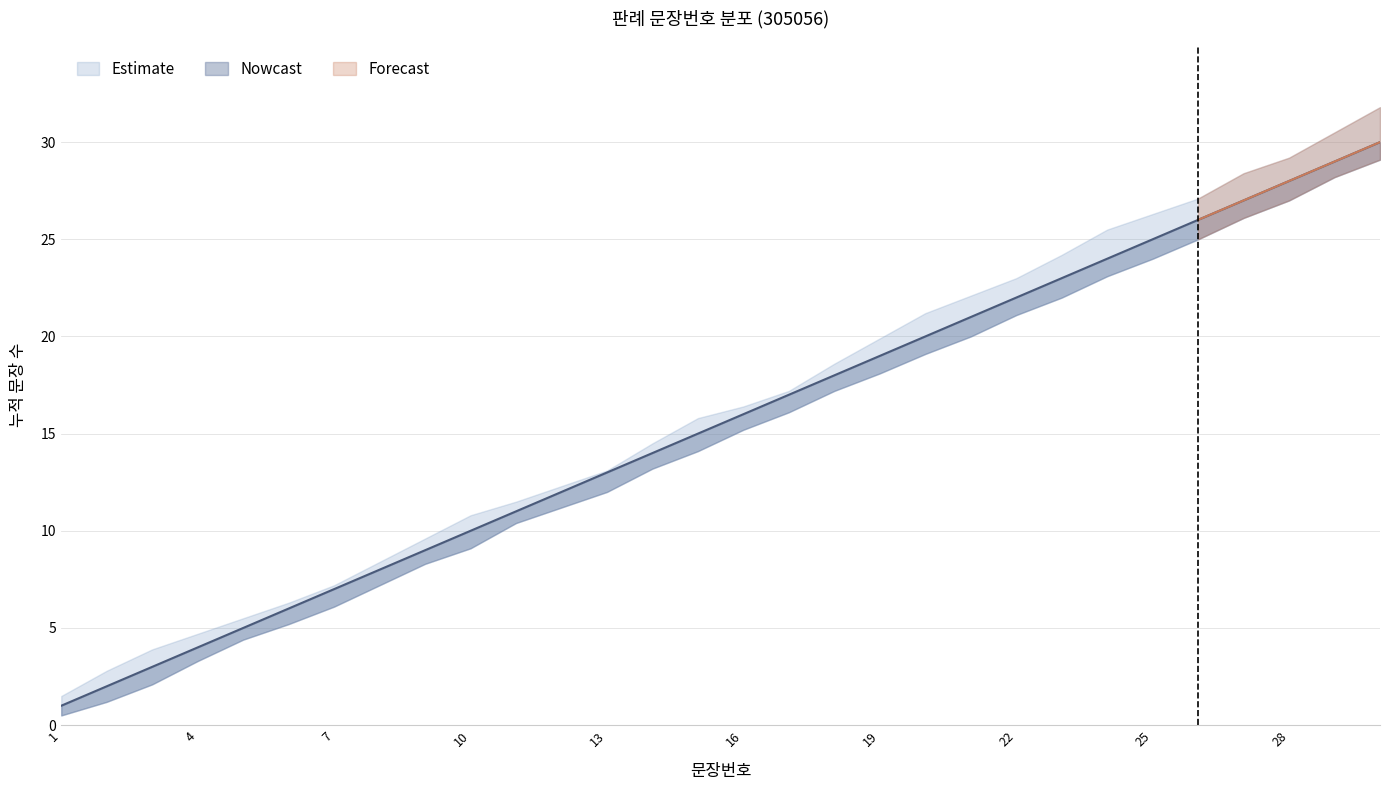

At which label does 판례내용 first exceed 16?

17